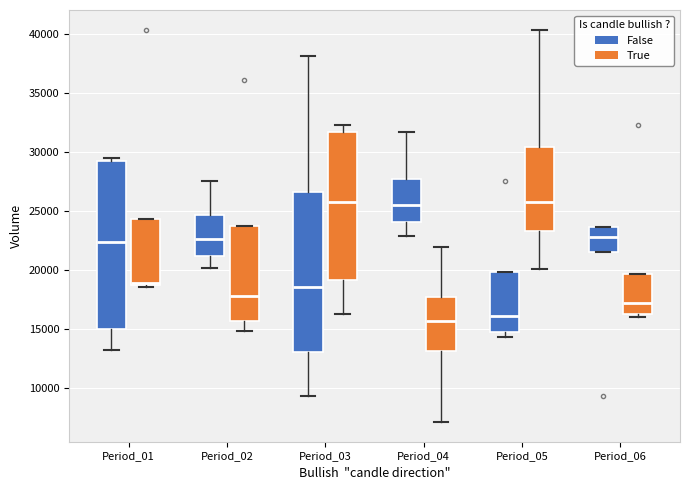

Where does the upper whisker of the box for Period_02 (False) end on the y-axis? The values are not printed on the chart, so give them approximately, as read against the axis.

27500